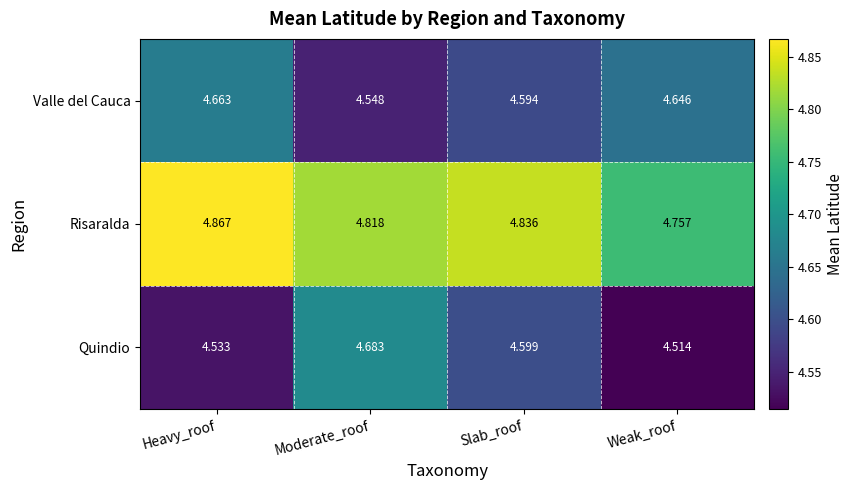

Where is Valle del Cauca nearest to the value 4?

Moderate_roof